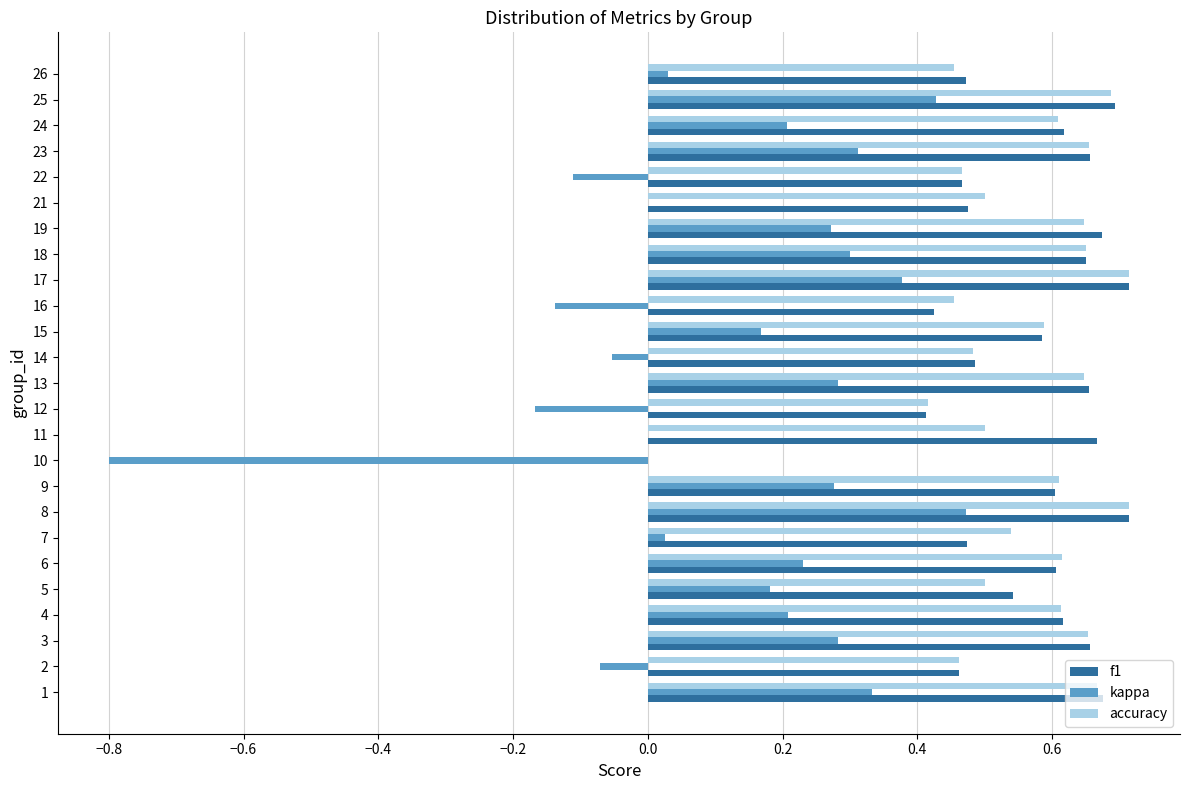

How many values in the accuracy series exceed 0?

24